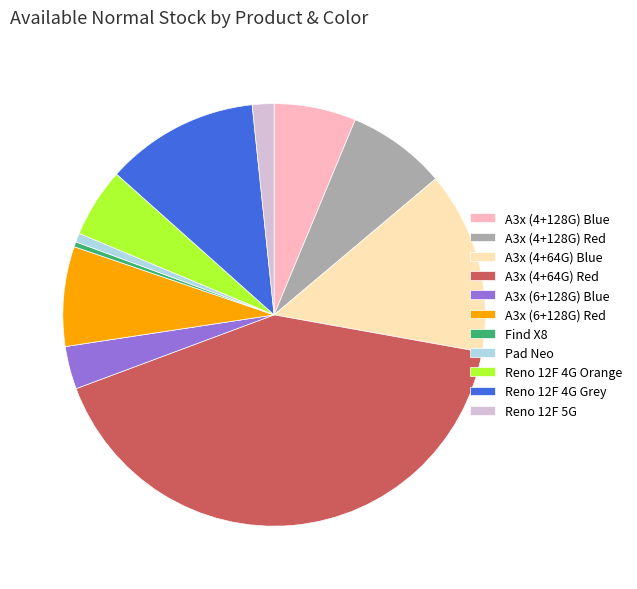

Between A3x (4+128G) Red and A3x (6+128G) Blue, which is larger?

A3x (4+128G) Red